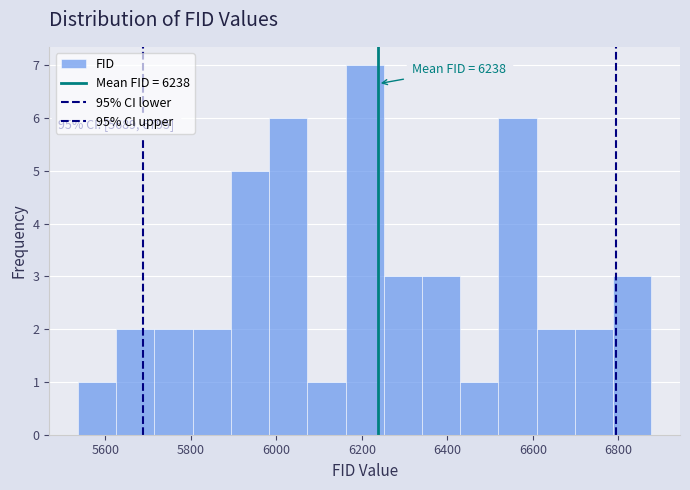

Over which range of the x-axis is the bar tallest?

6160 to 6260